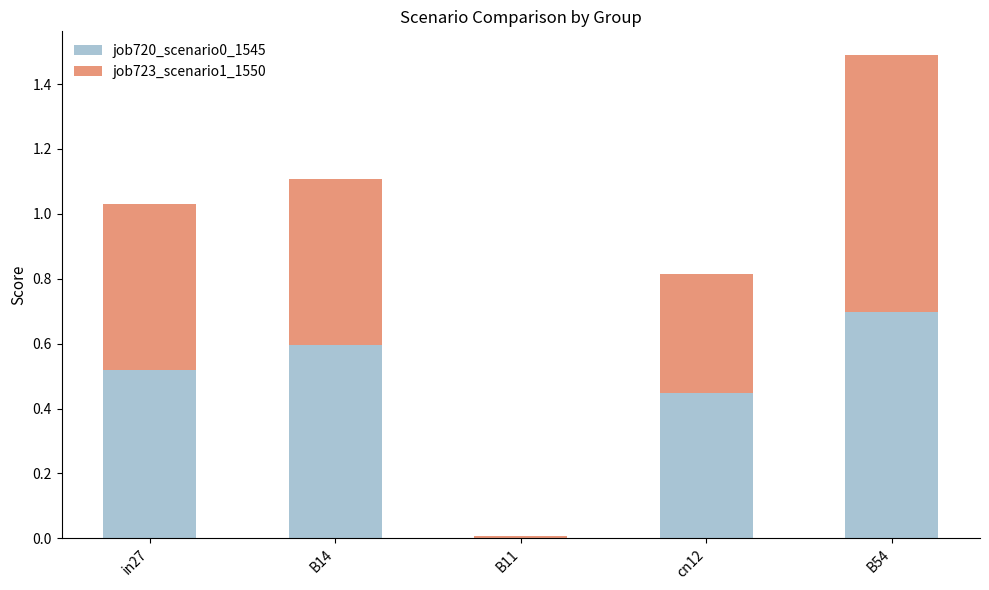

Is it true that job720_scenario0_1545 equals 0.5 at in27?

True